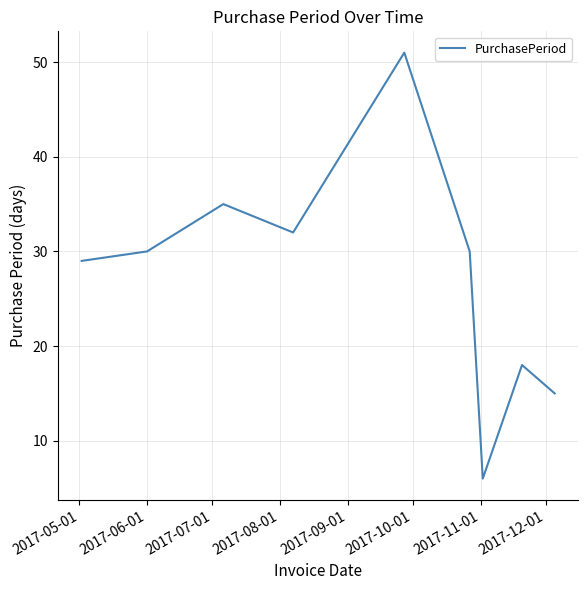

How many lines are shown in the chart?

1